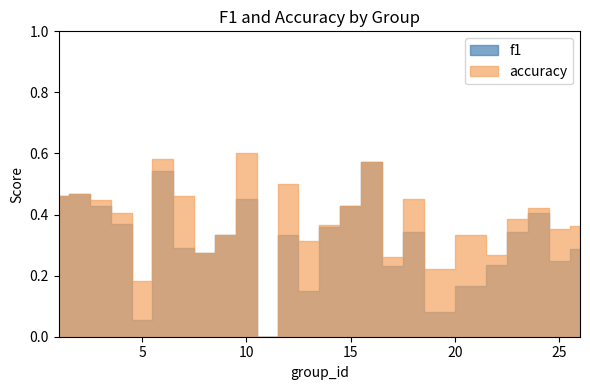

What is the value of the accuracy point at the 14th from the left?

0.4